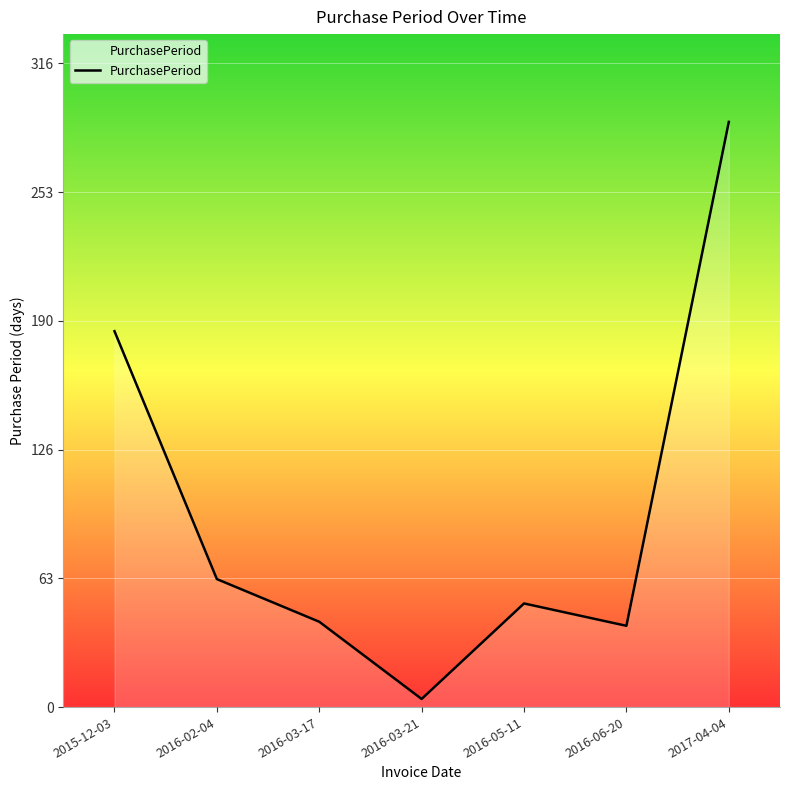

What position from the right is 2016-05-11?

3